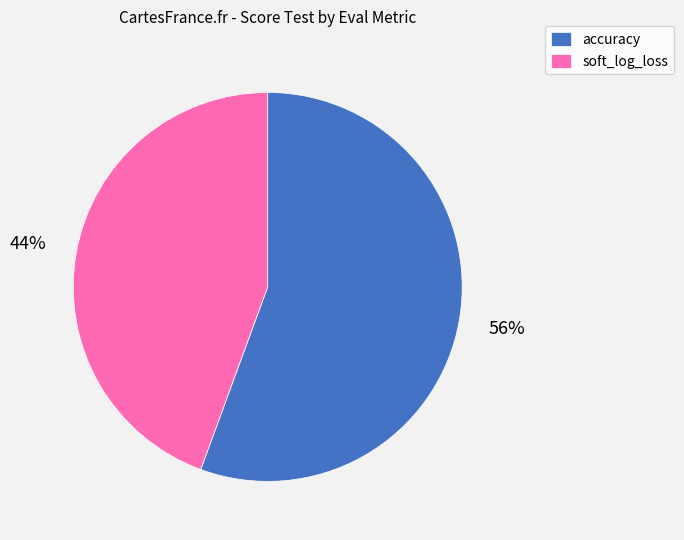

Rank the categories by value from highest to lowest.

accuracy, soft_log_loss